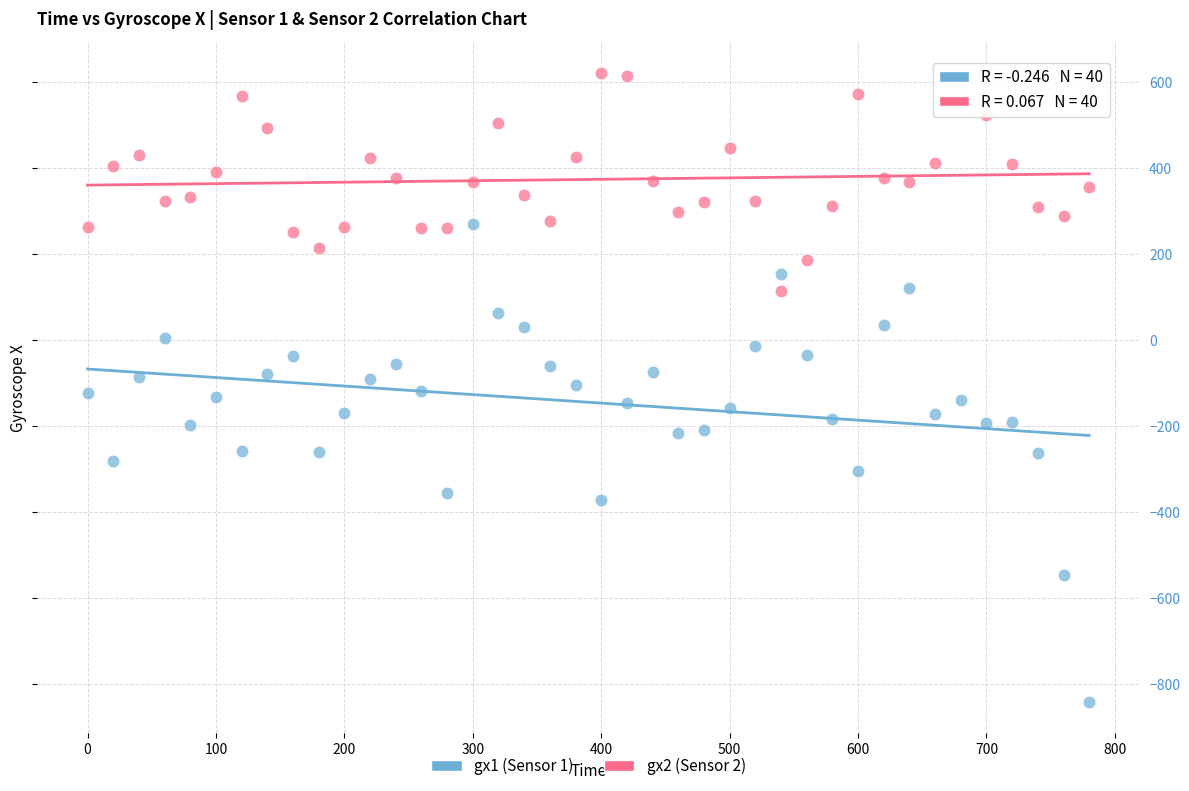

What is the X range (max minus min) for the scatter plot?

780